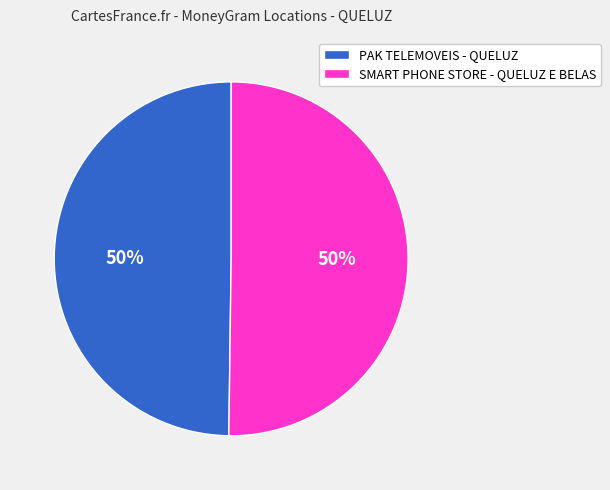

The SMART PHONE STORE - QUELUZ E BELAS slice represents 50% of the pie. True or false?

True